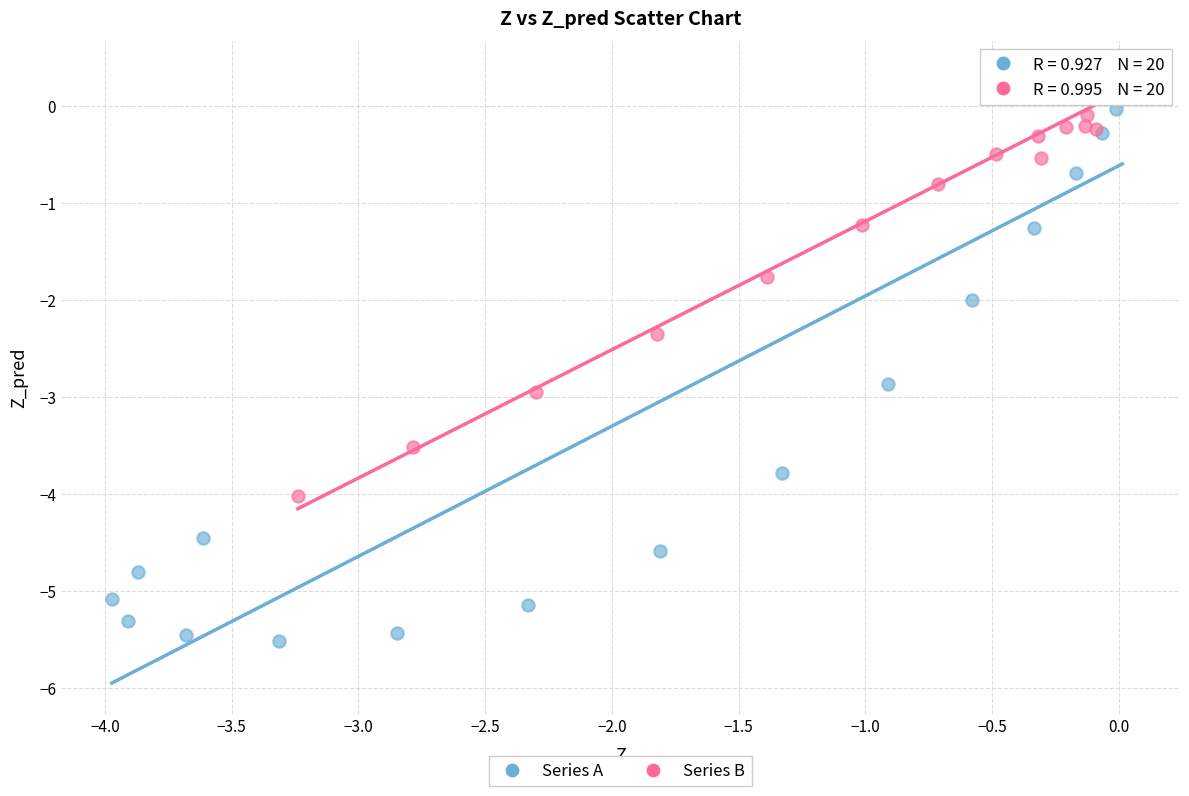

Which series reaches the minimum Y coordinate?

Series A